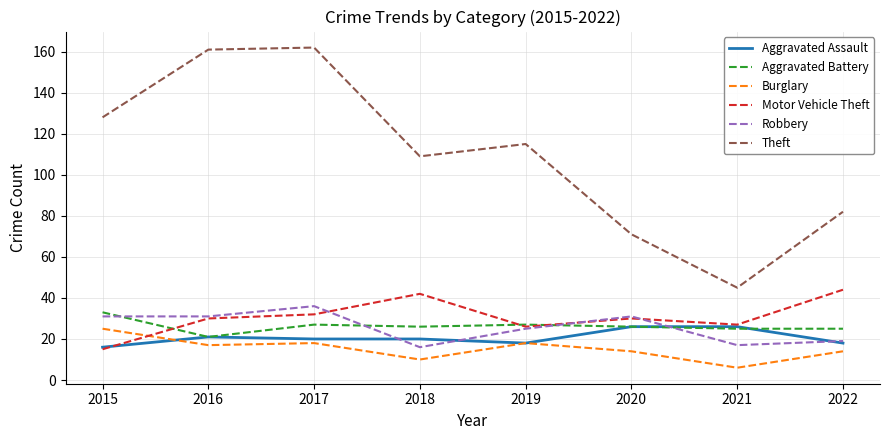

True or false: Aggravated Assault and Theft cross at least once.

False